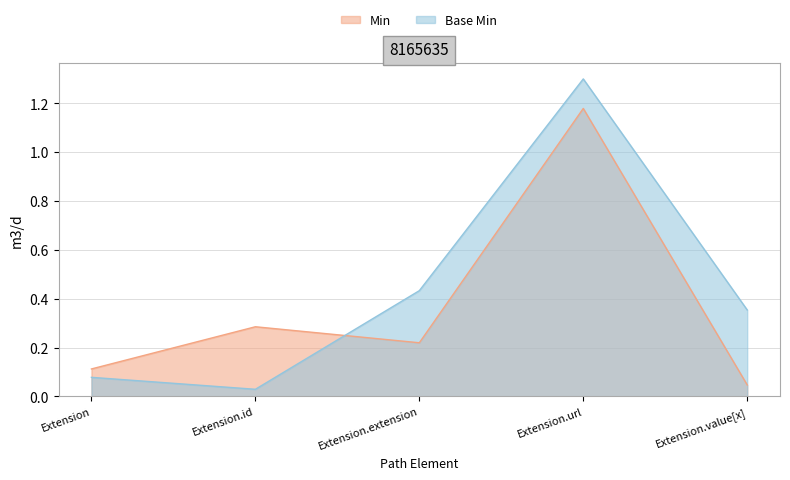

Rank the series at Extension.id from lowest to highest value.

Base Min, Min